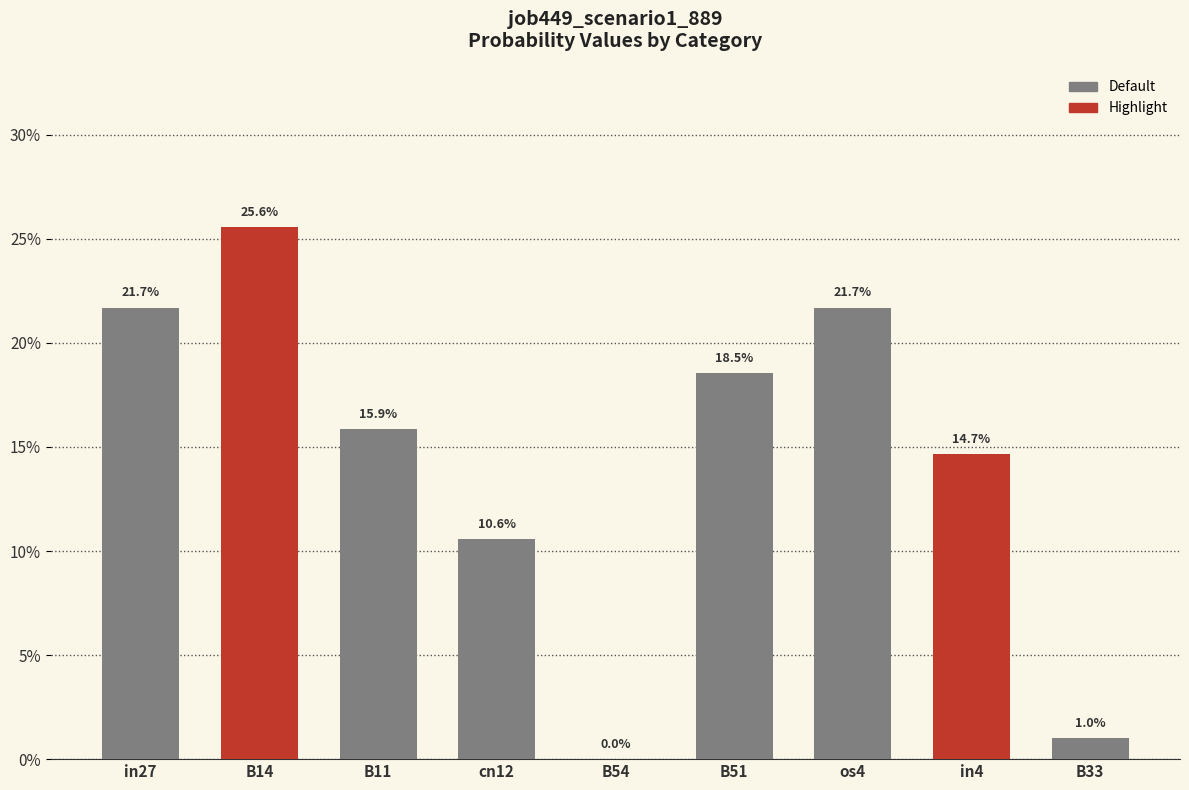

The value at B33 is 0.0. True or false?

False